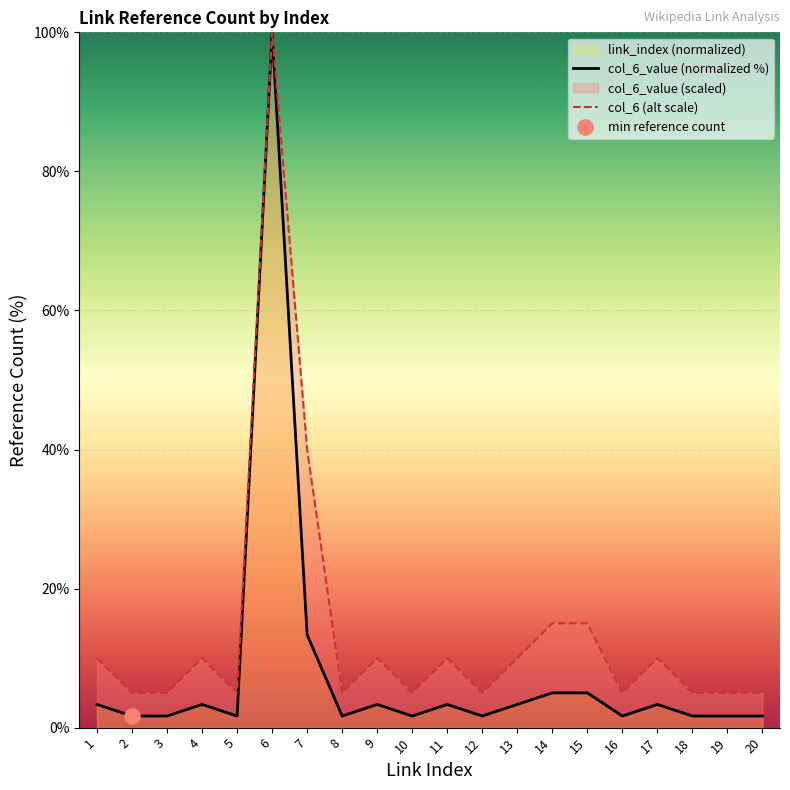

At which category is the sum across all series the highest?

6